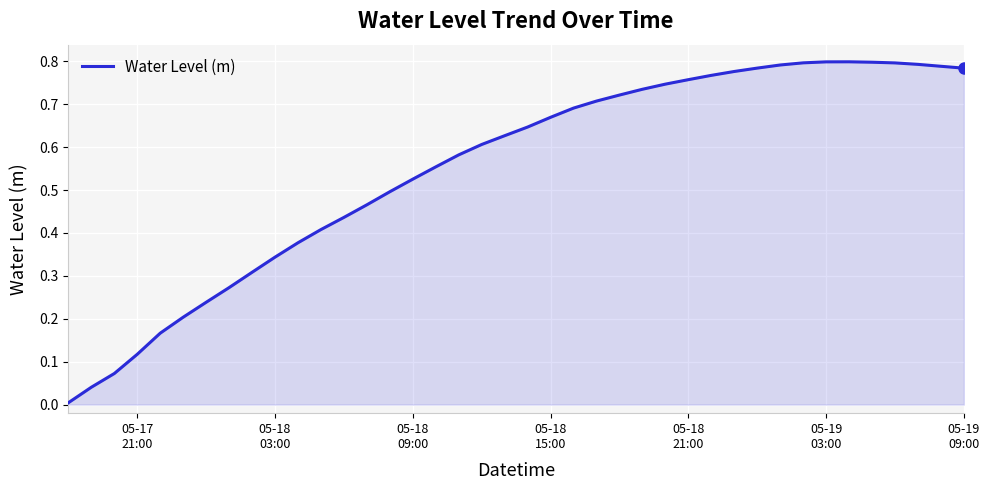

True or false: there are more than 1 points higher than both neighbors.

False